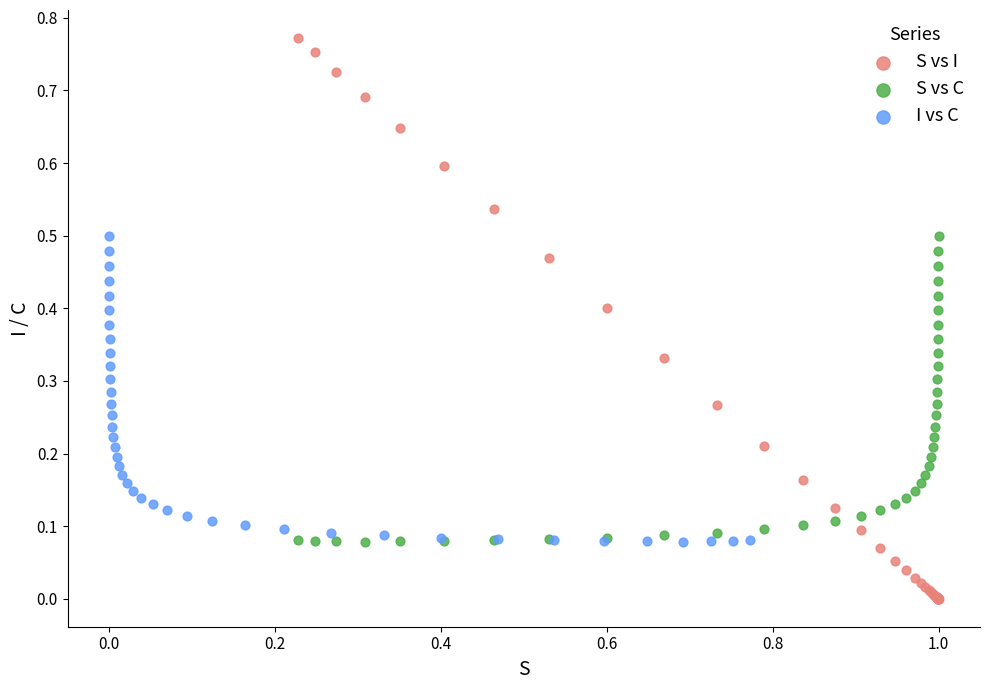

Which series reaches the minimum Y coordinate?

S vs I